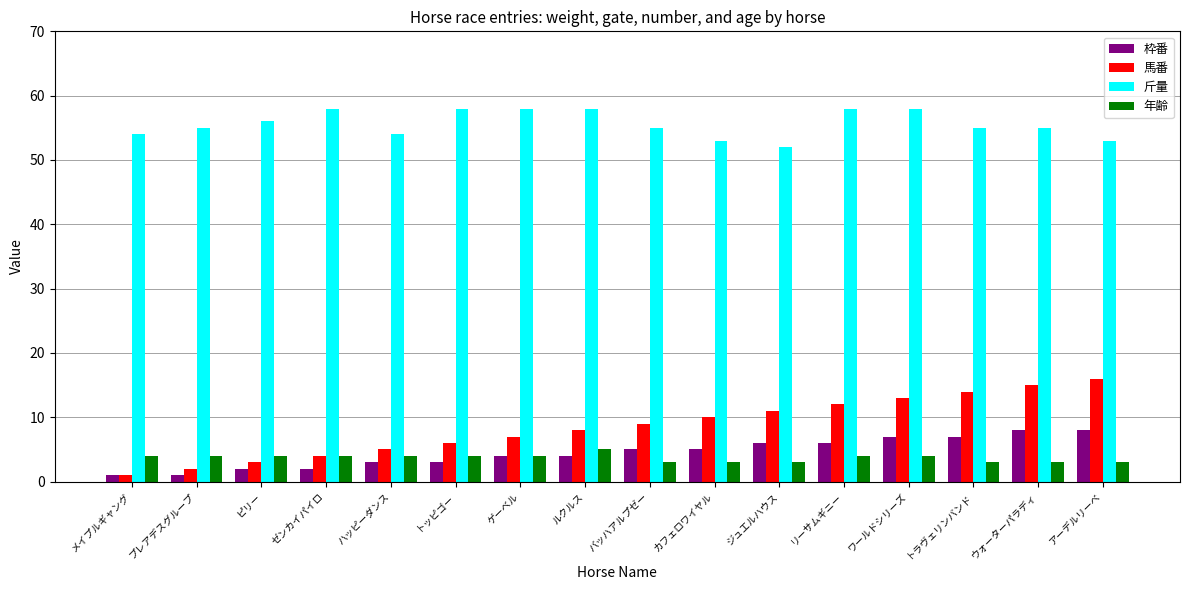

At ジュエルハウス, list the series in order from largest to smallest.

斤量, 馬番, 枠番, 年齢